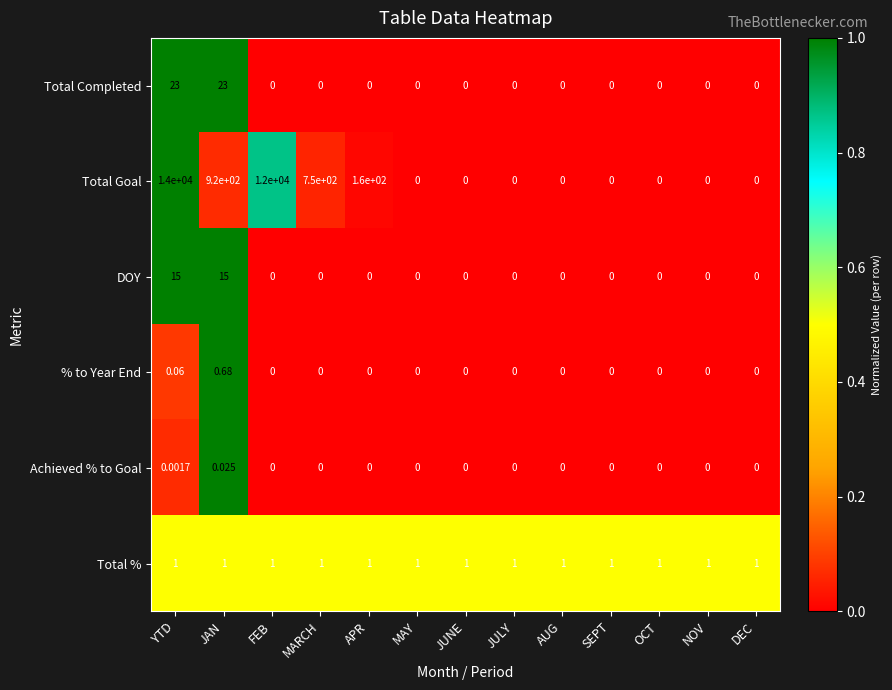

Rank the series by their maximum value, from highest to lowest.

Total Goal, Total Completed, DOY, Total %, % to Year End, Achieved % to Goal